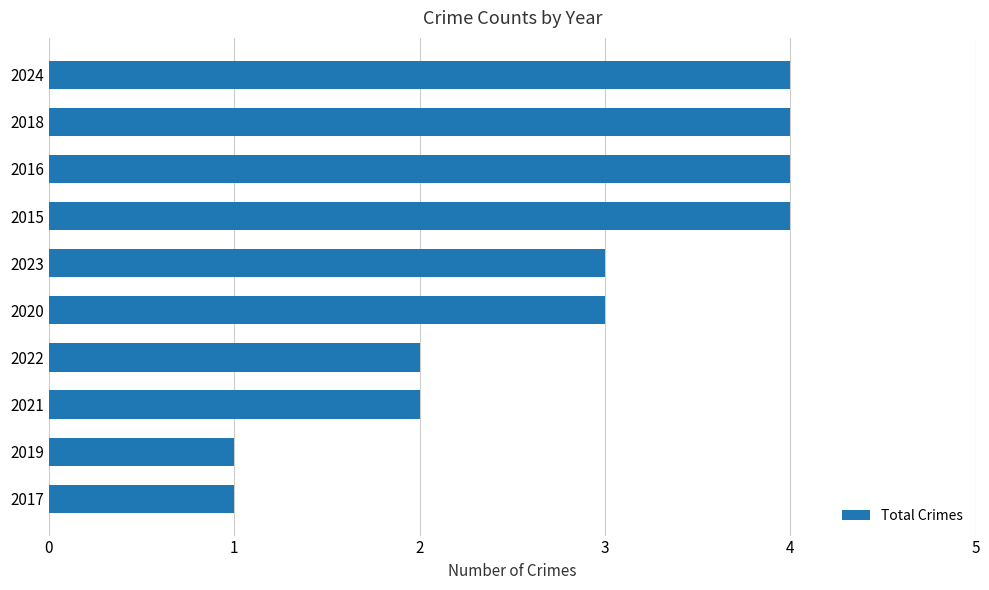

What is the maximum value shown in the chart?

4